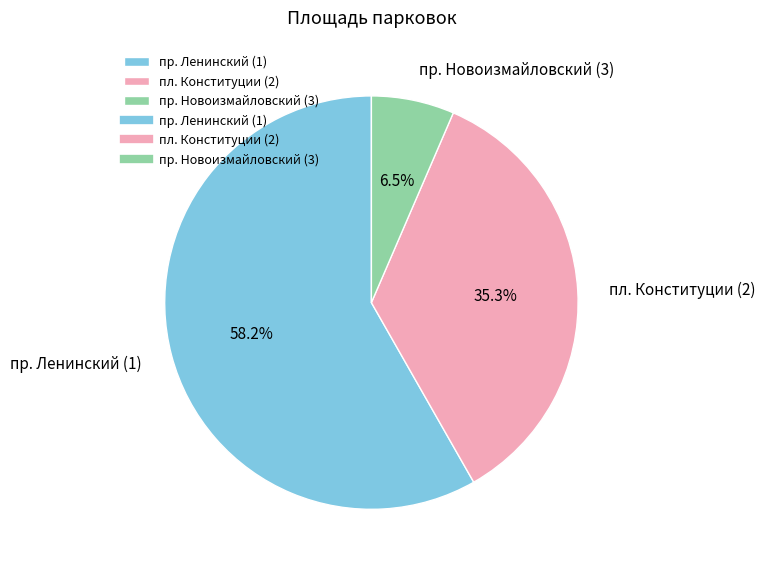

Which has a higher value, пр. Ленинский (1) or пр. Новоизмайловский (3)?

пр. Ленинский (1)